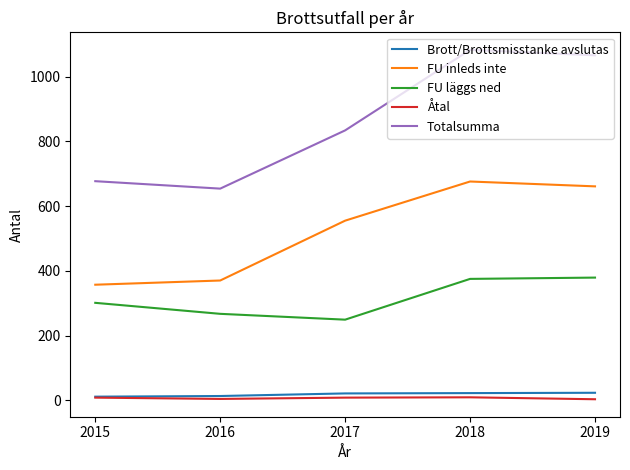

Between 2016 and 2019, which series saw the biggest shift?

Totalsumma